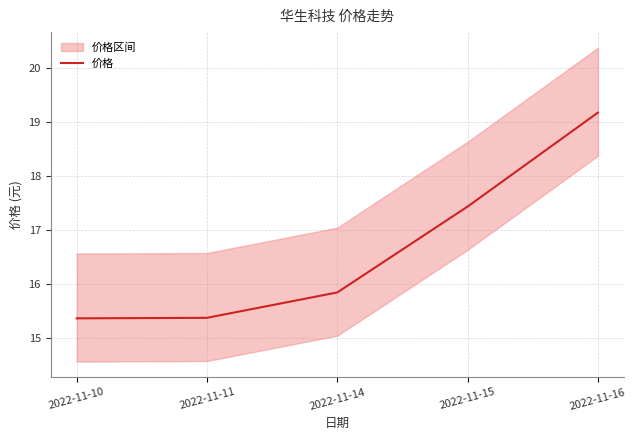

Reading left to right, list all the values displayed in this chart.

2022-11-10=15.4	2022-11-11=15.4	2022-11-14=15.8	2022-11-15=17.4	2022-11-16=19.2